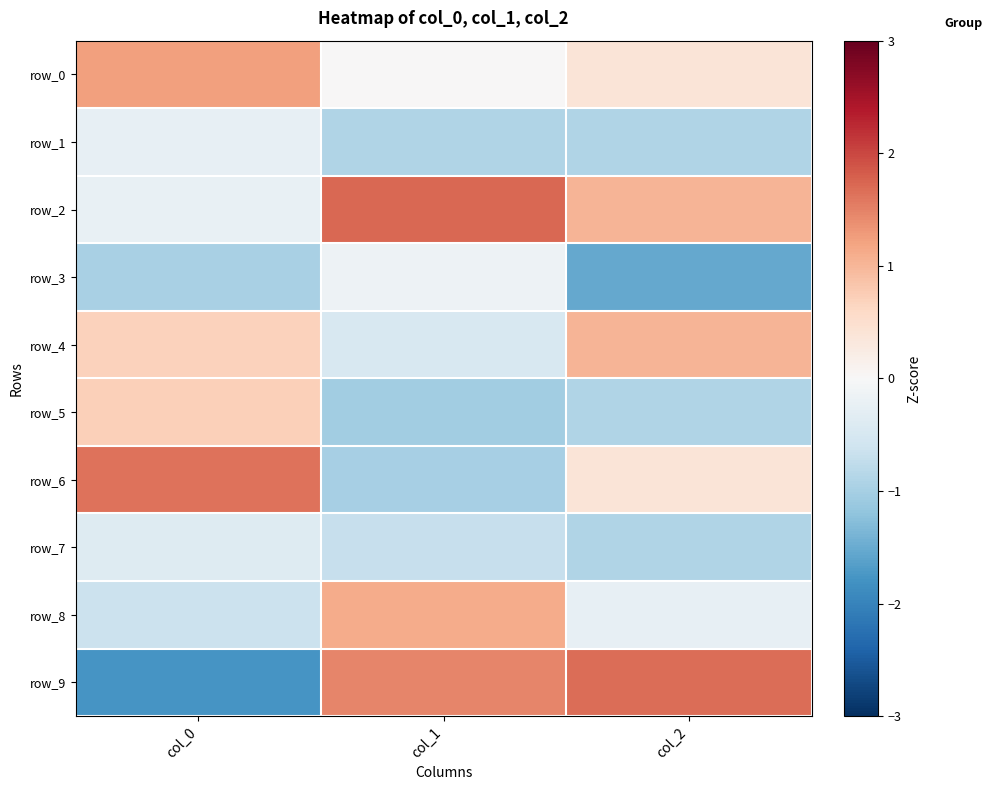

What is the highest value of the row_9 series?

1.7